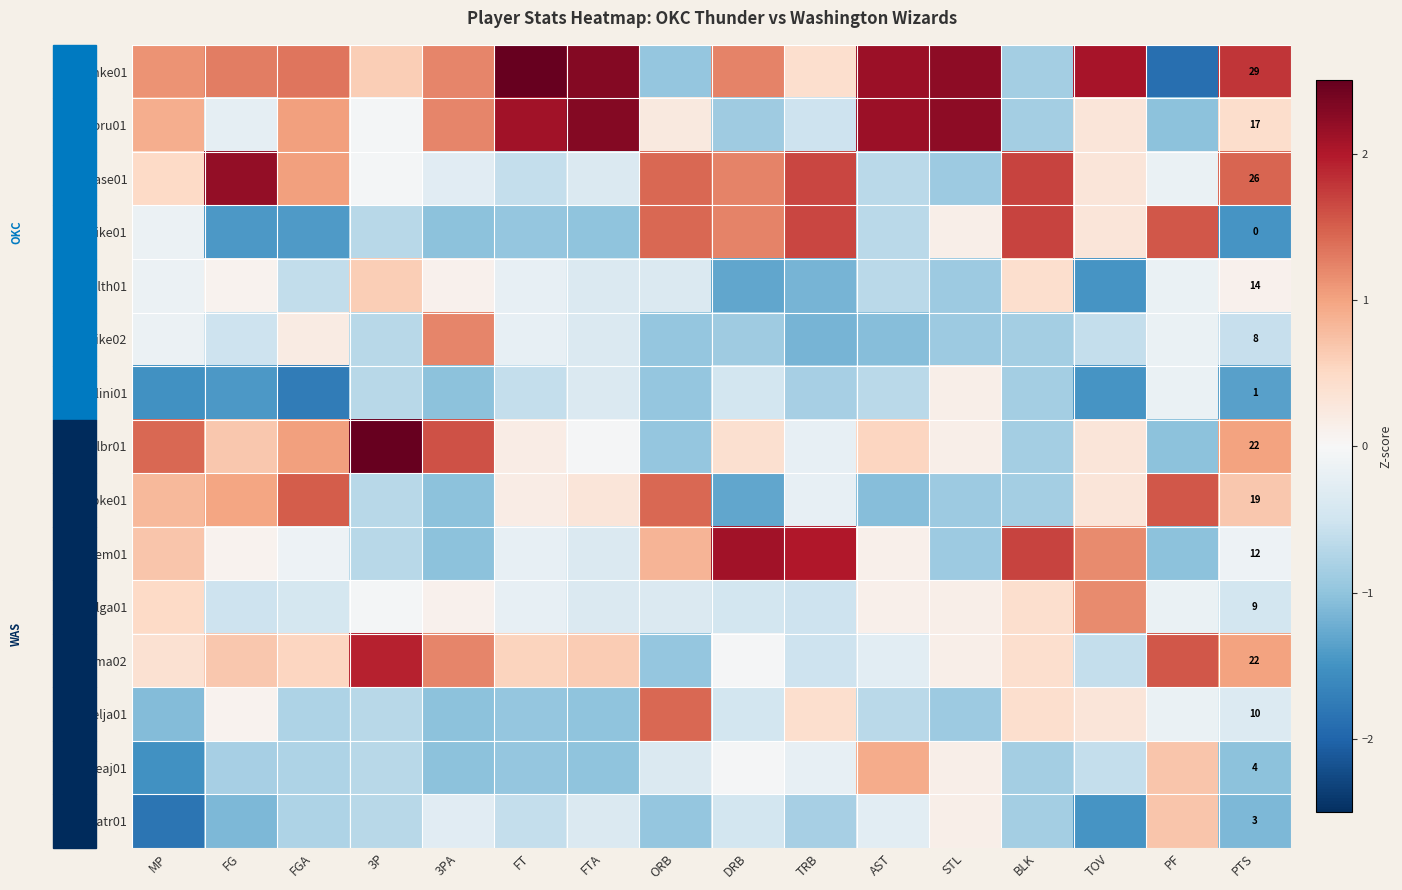

How many data points in ibakase01 are less than 0?

7